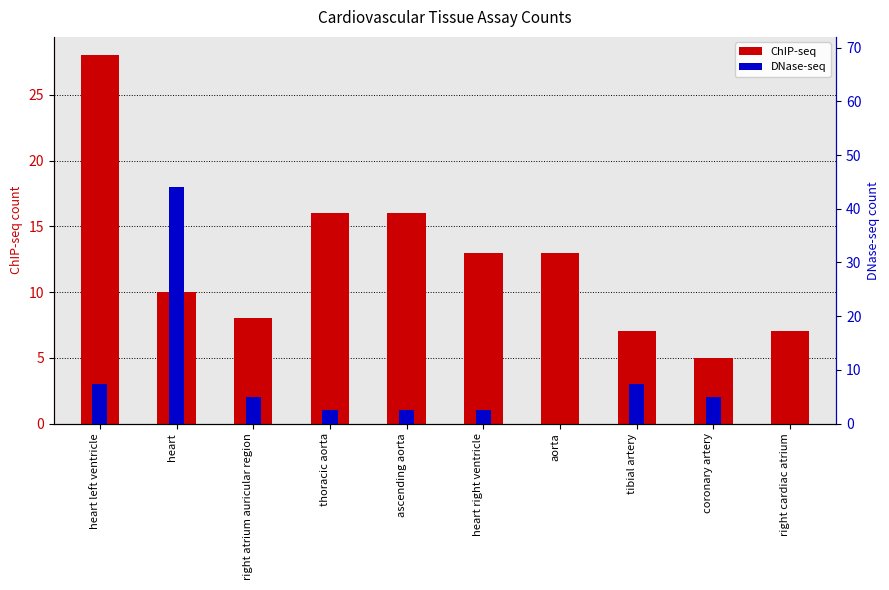

Where is ChIP-seq nearest to the value 16?

thoracic aorta